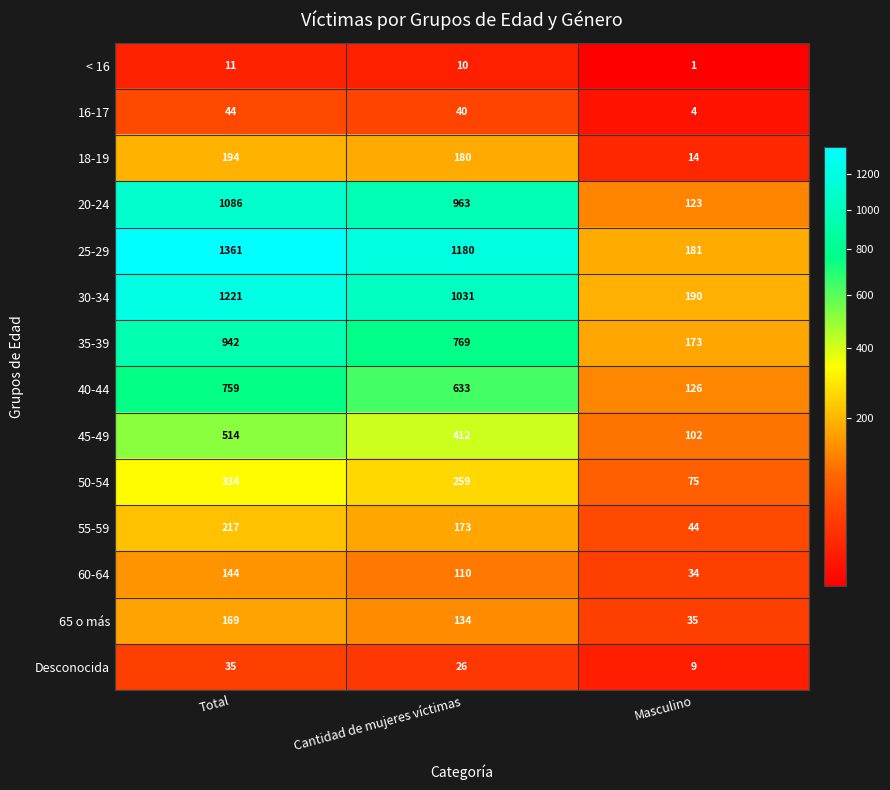

List the series in order of their peak value, highest first.

25-29, 30-34, 20-24, 35-39, 40-44, 45-49, 50-54, 55-59, 18-19, 65 o más, 60-64, 16-17, Desconocida, < 16